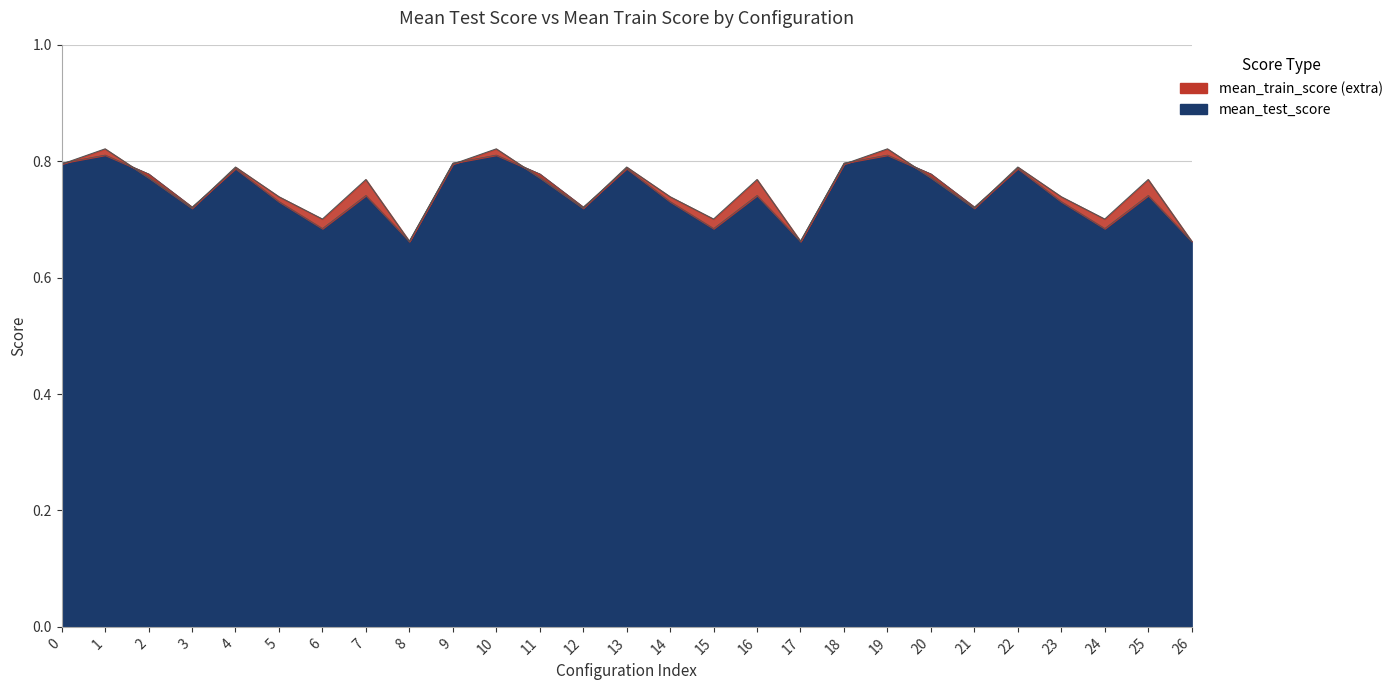

Rank the categories by mean_train_score value from lowest to highest.

8, 17, 26, 6, 15, 24, 3, 12, 21, 5, 14, 23, 7, 16, 25, 2, 11, 20, 4, 13, 22, 0, 9, 18, 1, 10, 19